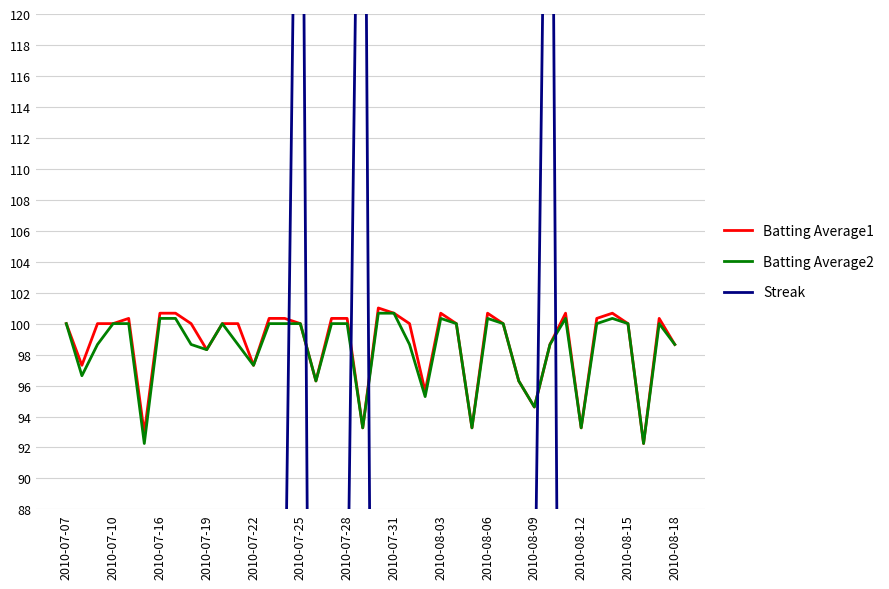

Which label corresponds to the smallest value in the chart?

2010-07-07